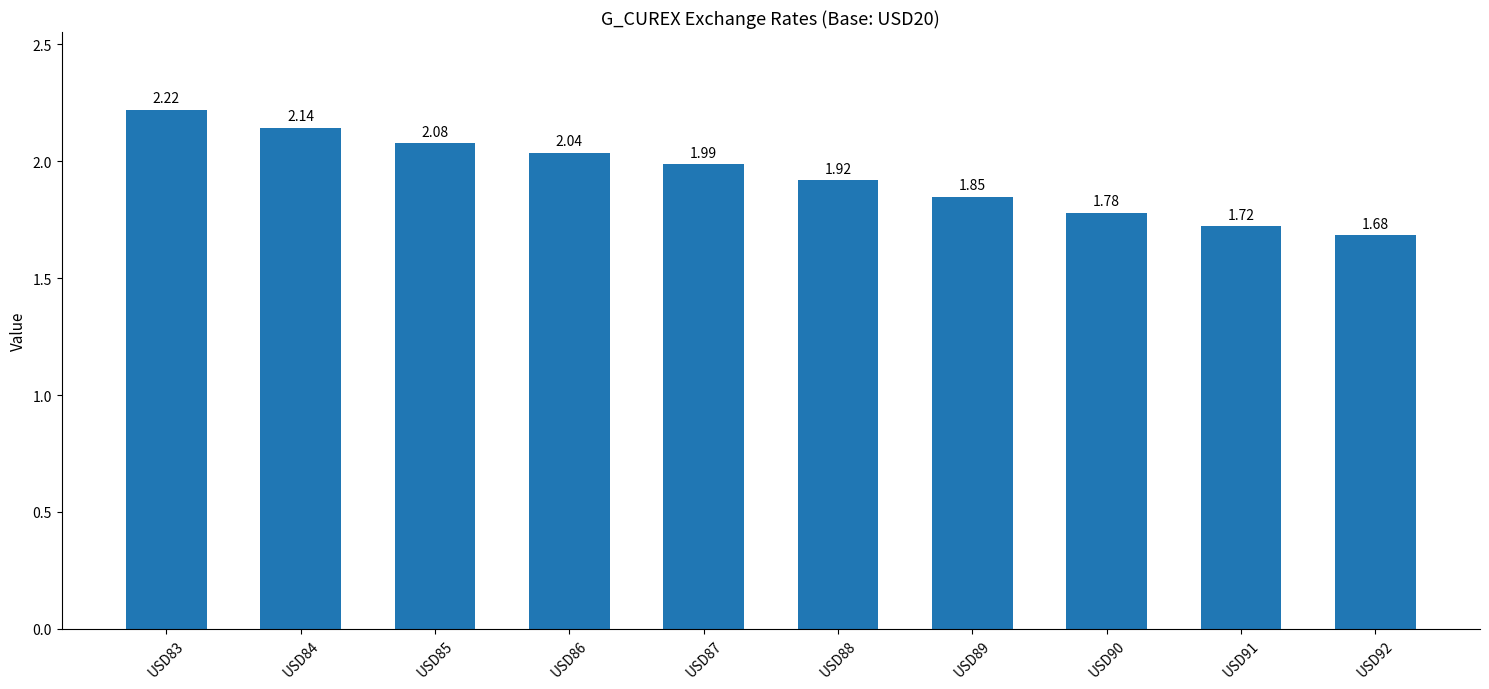

Rank the categories by value from highest to lowest.

USD83, USD84, USD85, USD86, USD87, USD88, USD89, USD90, USD91, USD92